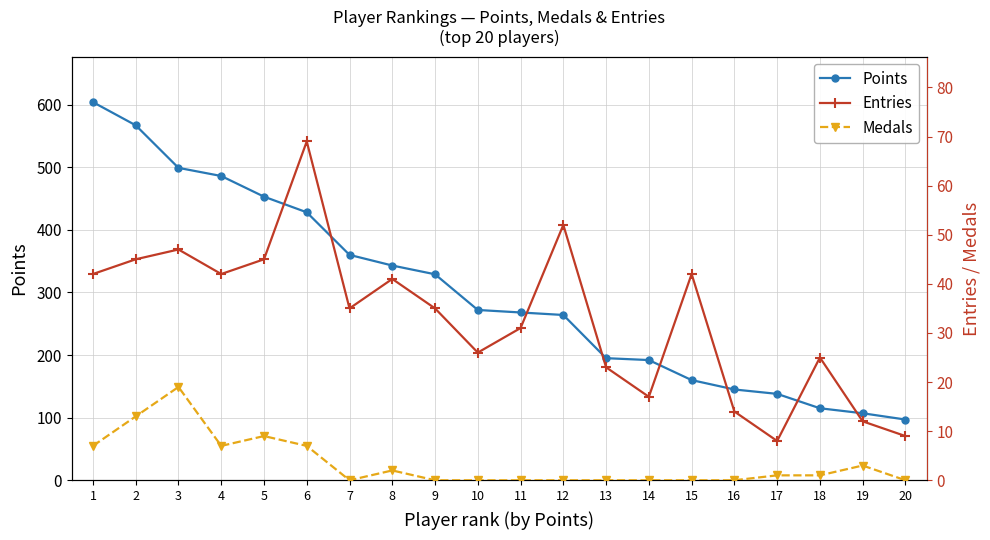

Is the value of Entries at 18 greater than the value of Medals at 14?

Yes